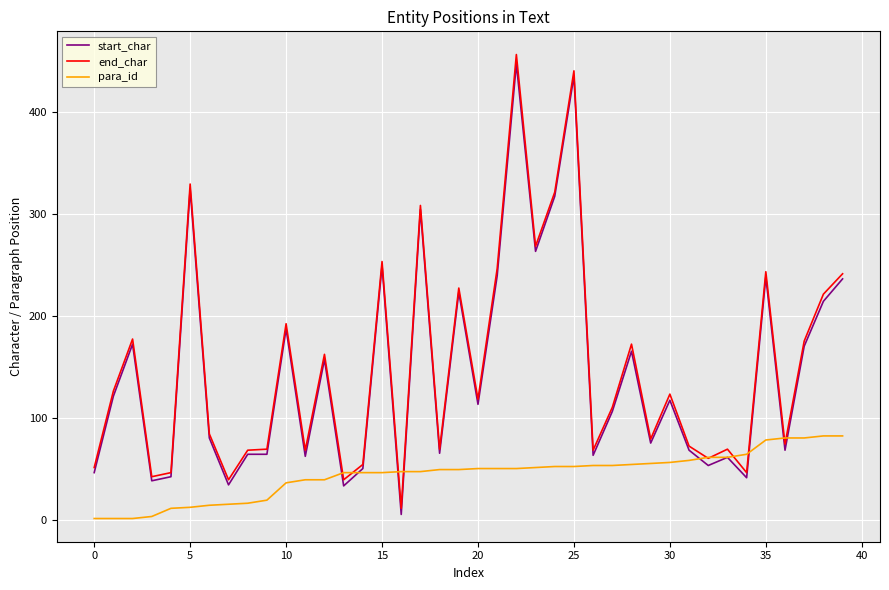

What is the maximum value shown in the chart?

456